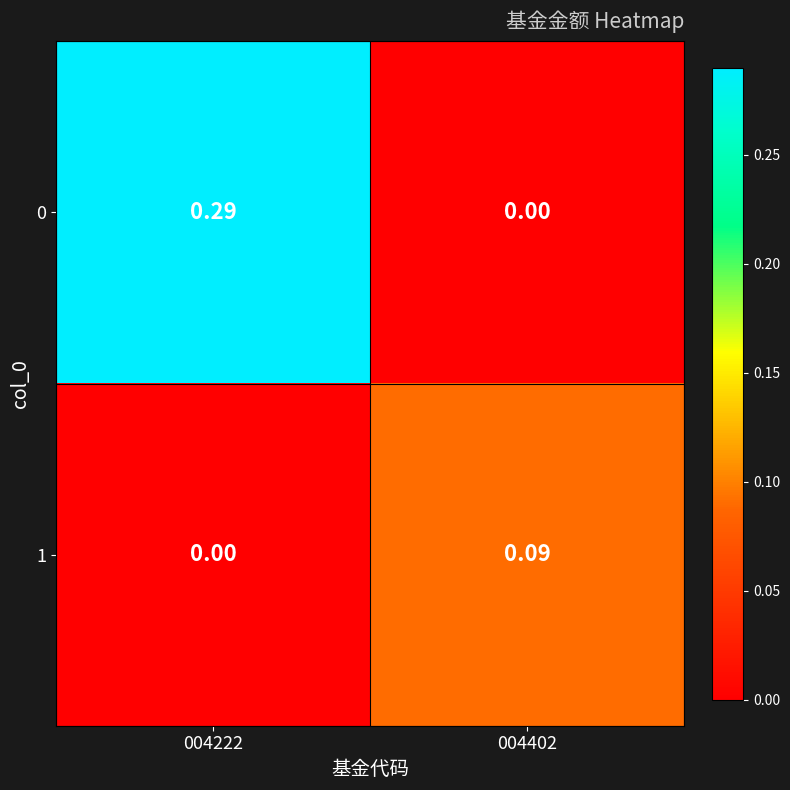

Is the value of 1 at 004402 greater than the value of 0 at 004222?

No